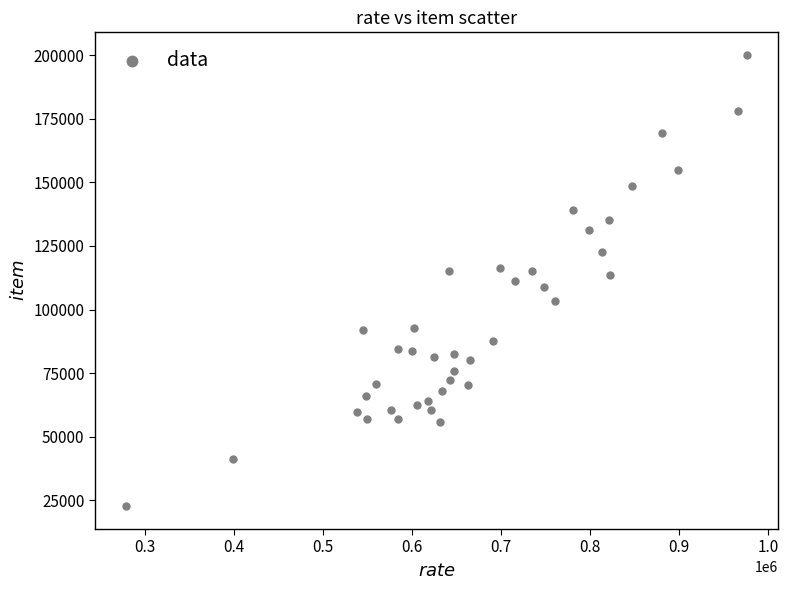

What is the range of Y values (max minus min)?

177411